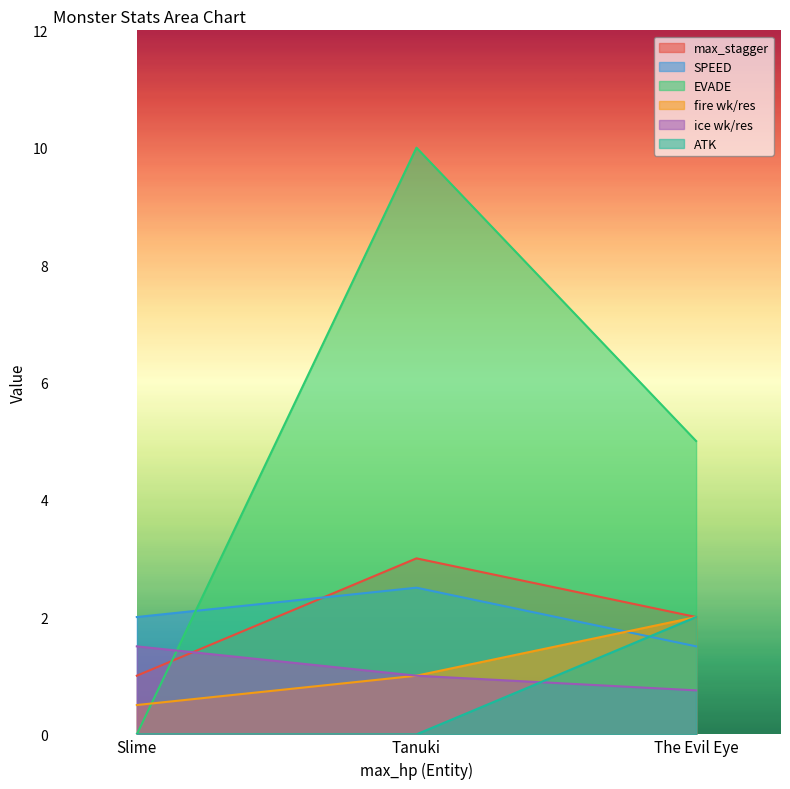

Is the value of ice wk/res at Tanuki greater than the value of EVADE at Tanuki?

No